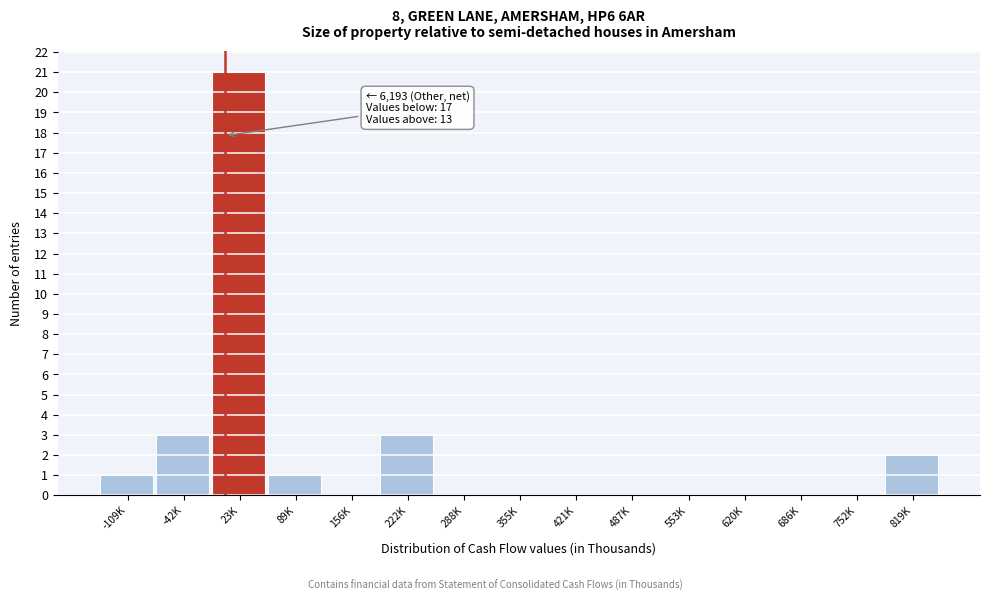

Reading left to right, what are all the values shown in this chart?

-109K=1	-42K=3	23K=21	89K=1	156K=0	222K=3	288K=0	355K=0	421K=0	487K=0	553K=0	620K=0	686K=0	752K=0	819K=2